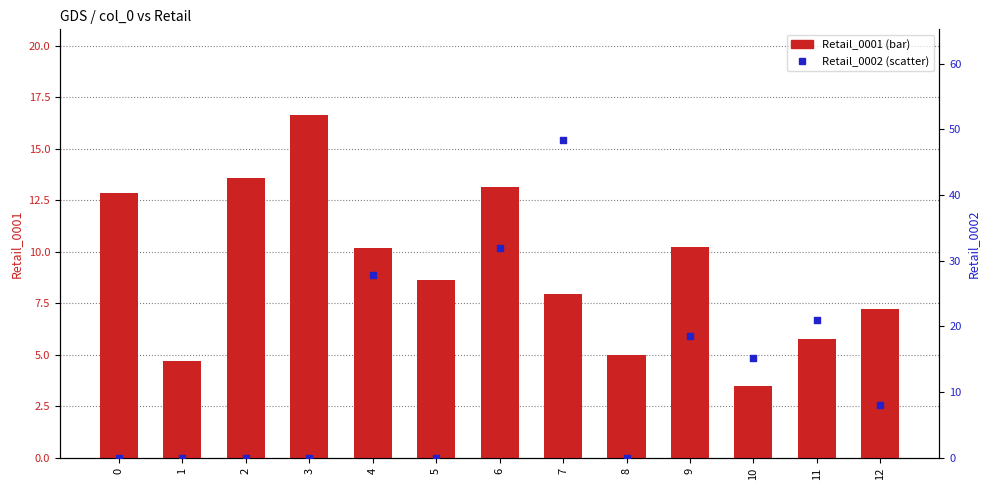

Which series reaches the minimum Y coordinate?

Retail_0002